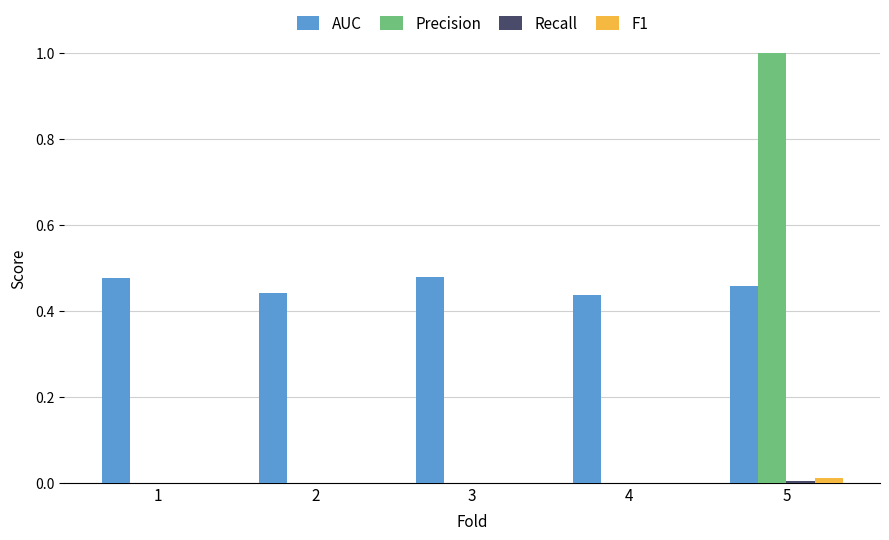

At which category is the sum across all series the highest?

5